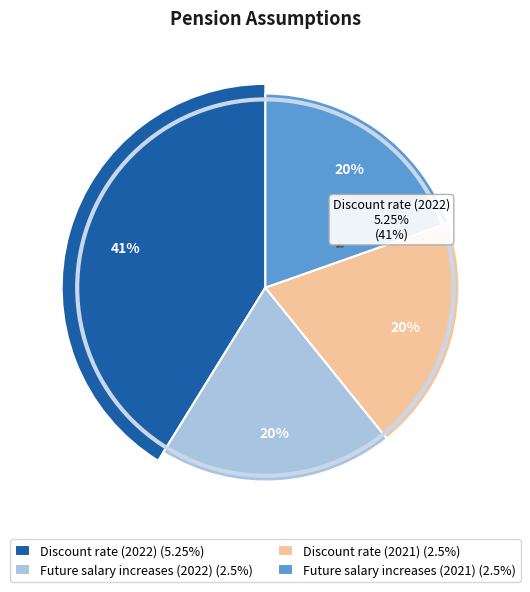

Is there a majority slice in this chart?

No